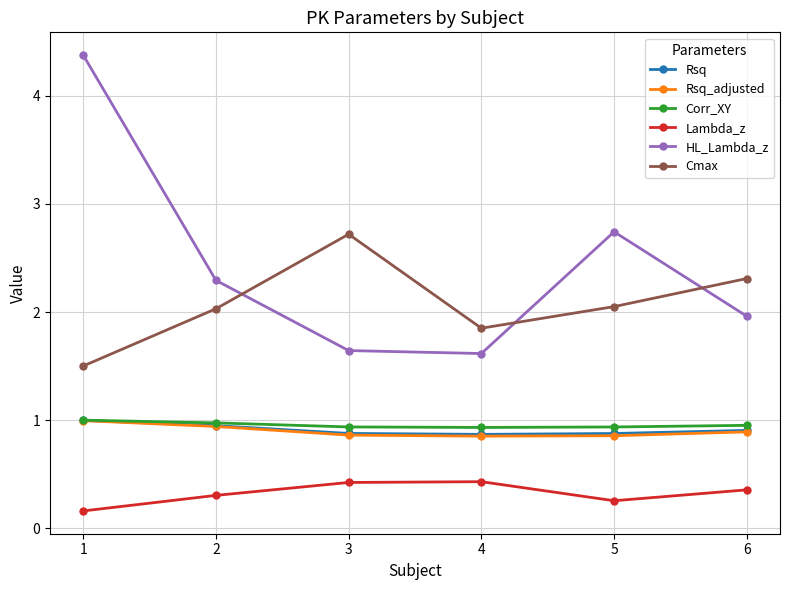

Is it true that HL_Lambda_z equals 2.8 at 6?

False